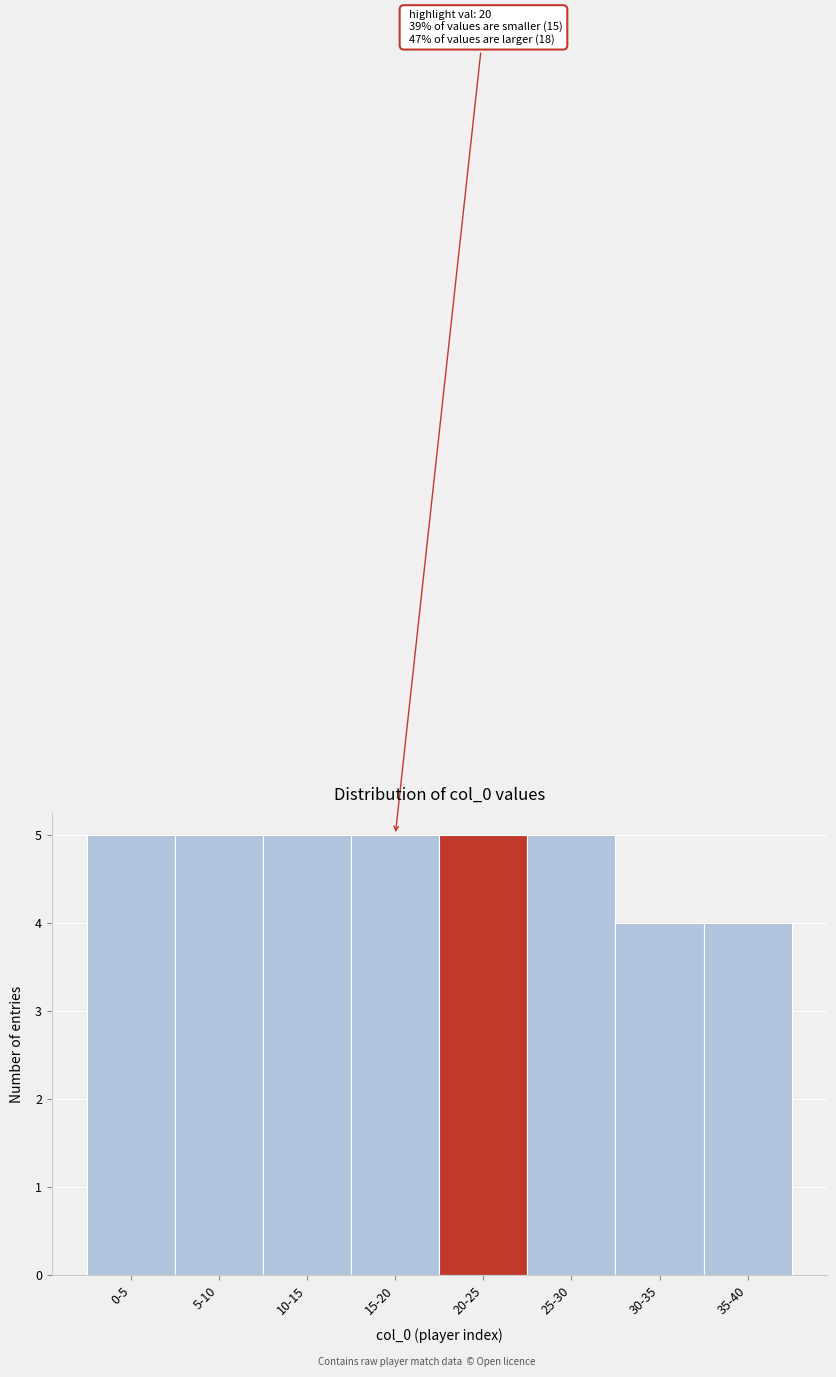

Reading right to left, list all the values displayed in this chart.

35-40=4	30-35=4	25-30=5	20-25=5	15-20=5	10-15=5	5-10=5	0-5=5